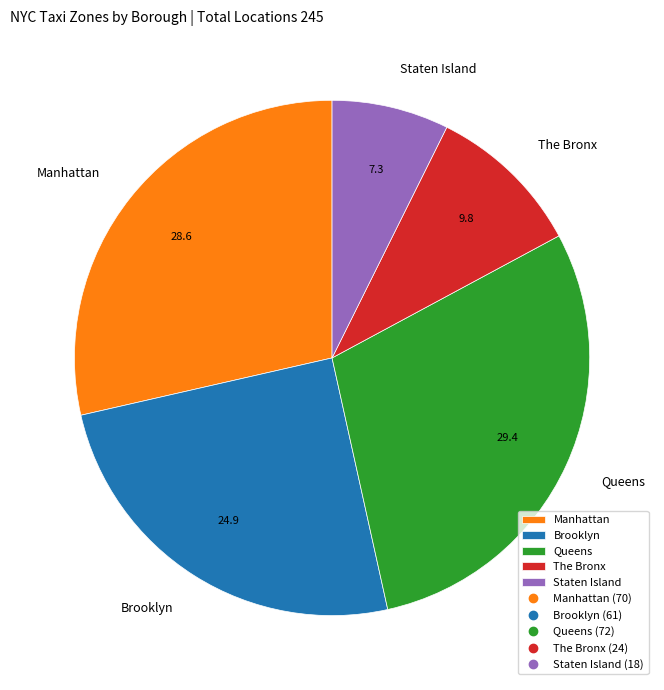

Do Staten Island and Queens together represent more than half of the pie?

No